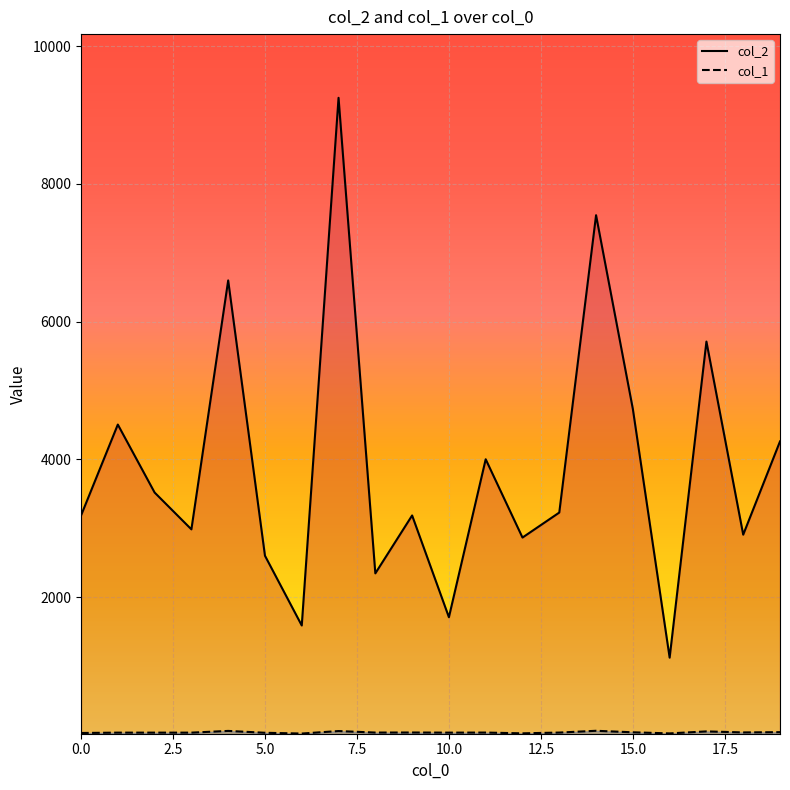

At 3, list the series in order from smallest to largest.

col_1, col_2